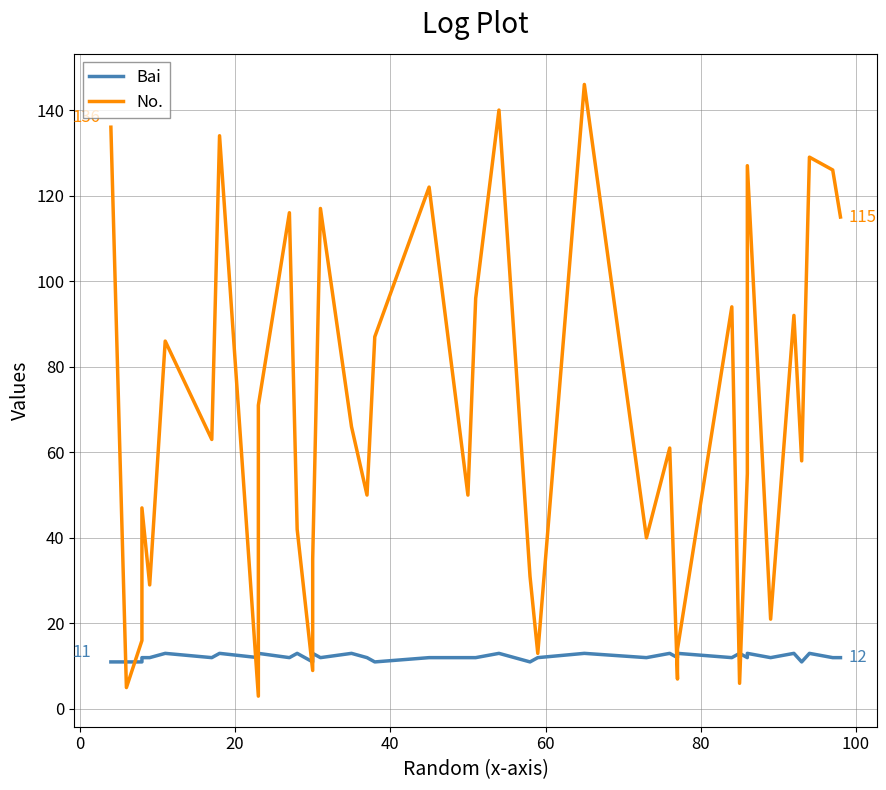

How many times do Bai and No. cross each other?

10